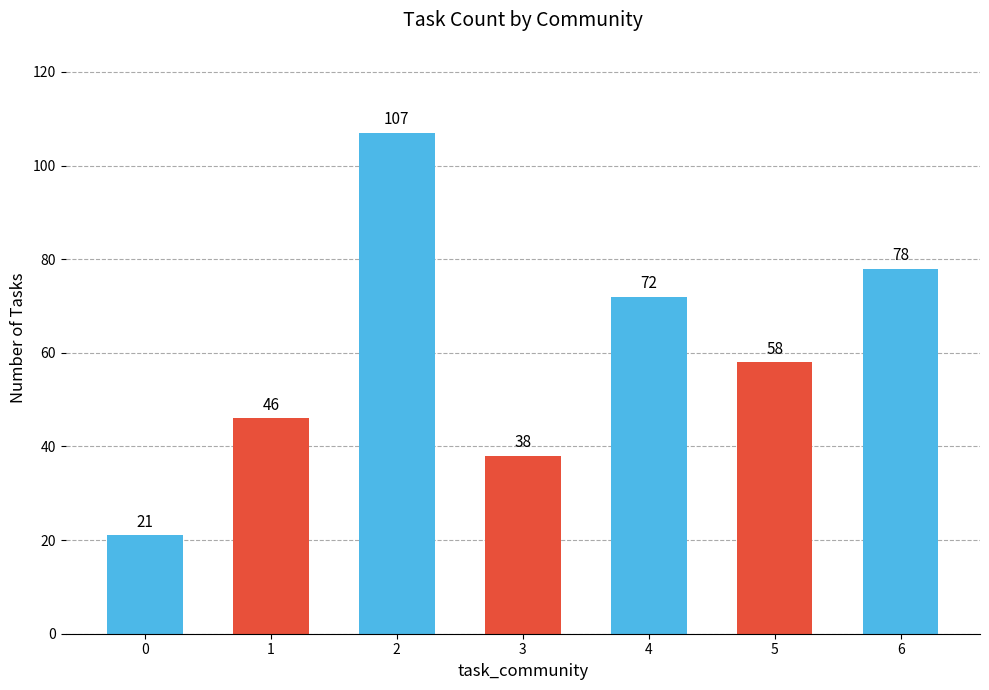

Is it true that the value at 5 is 58?

True